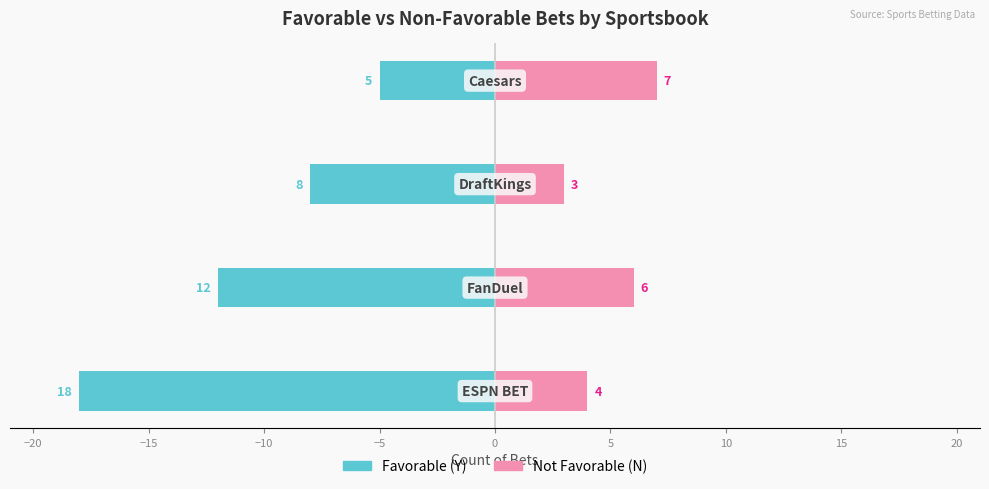

How many bars are there in total?

8